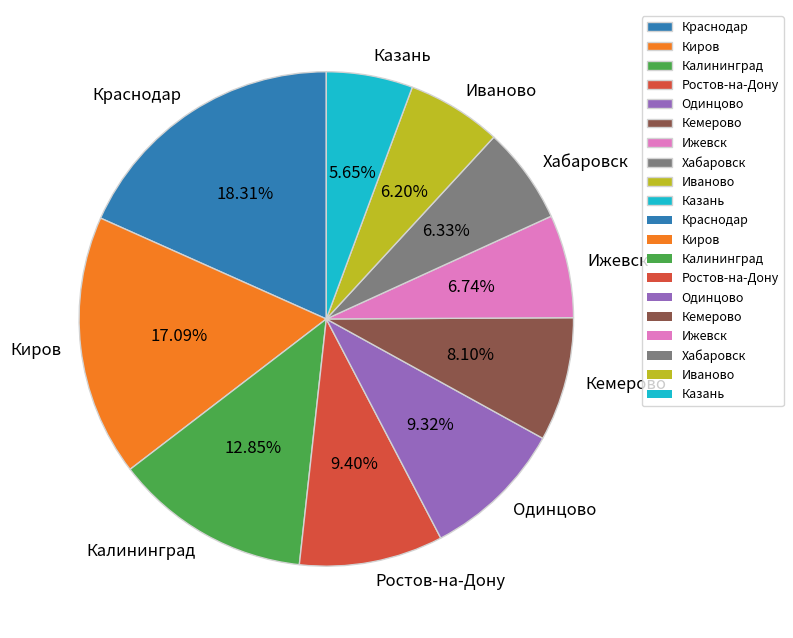

Approximately how many times larger is the value at Киров compared to Ижевск?

2.5